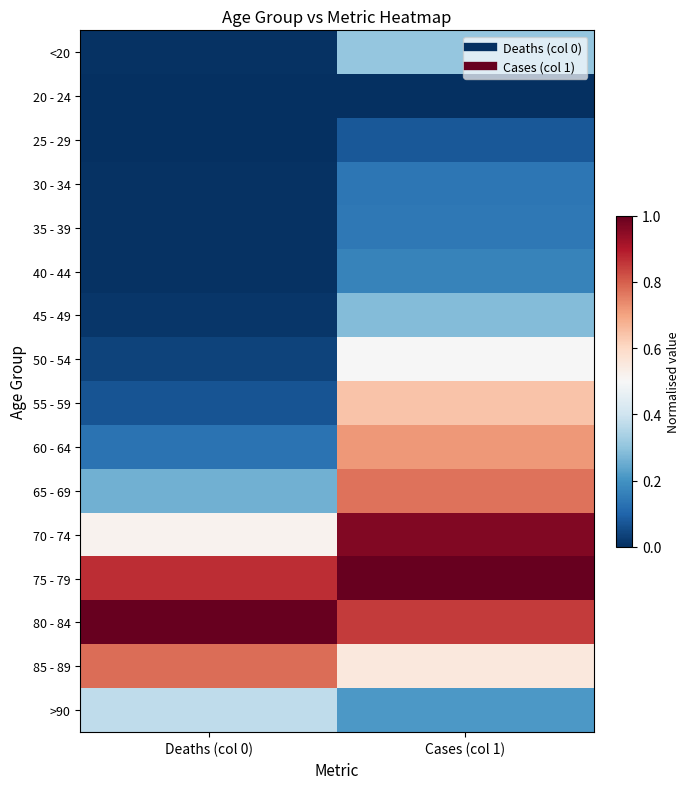

How many data points does each series have?

2